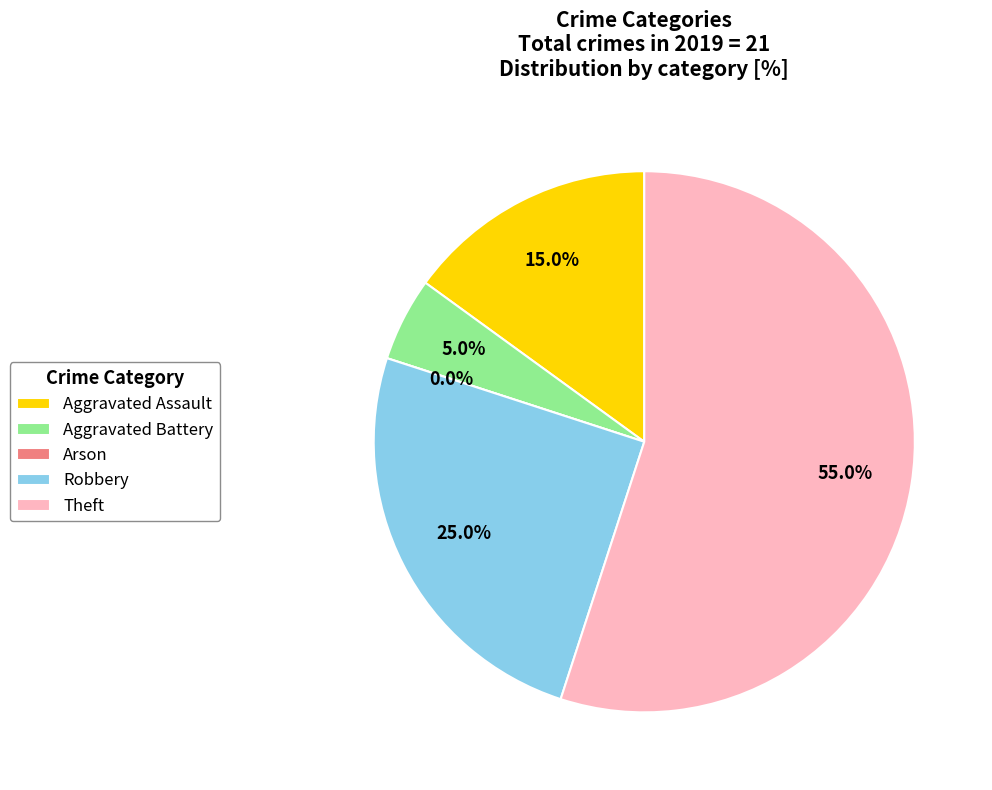

To the nearest percent, what is the difference between the largest and smallest slice percentages?

55%